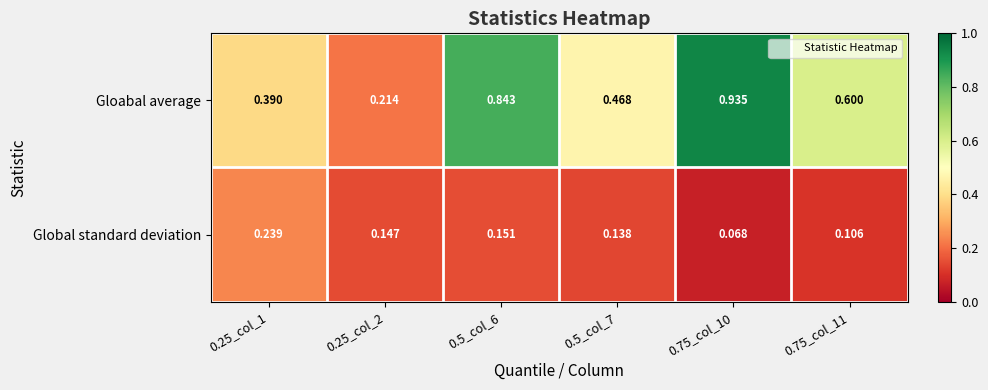

Is the value of Gloabal average at 0.75_col_11 greater than the value of Global standard deviation at 0.25_col_1?

Yes